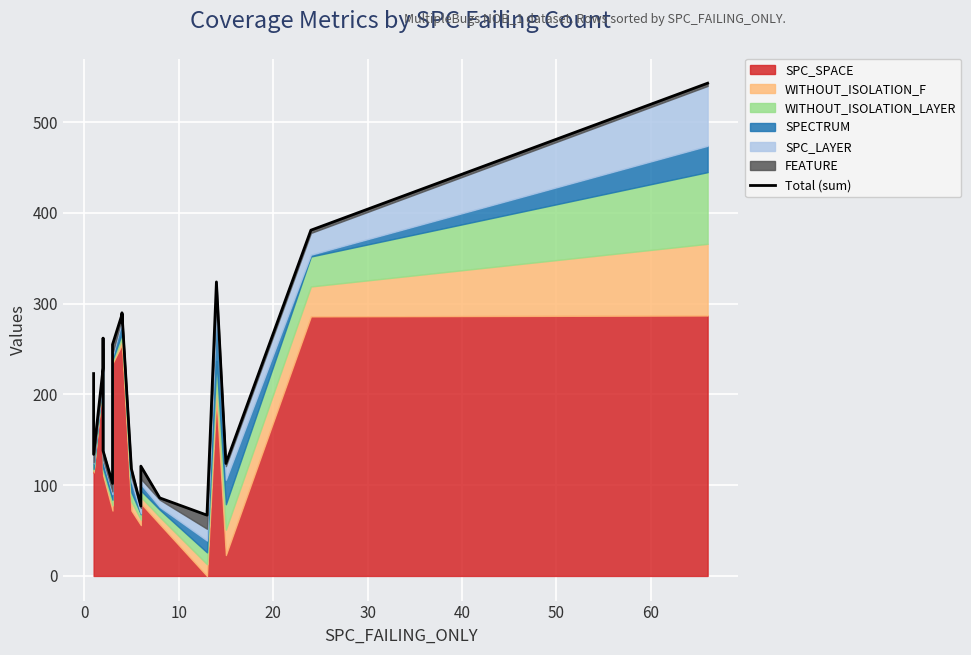

How many data points does each series have?

19